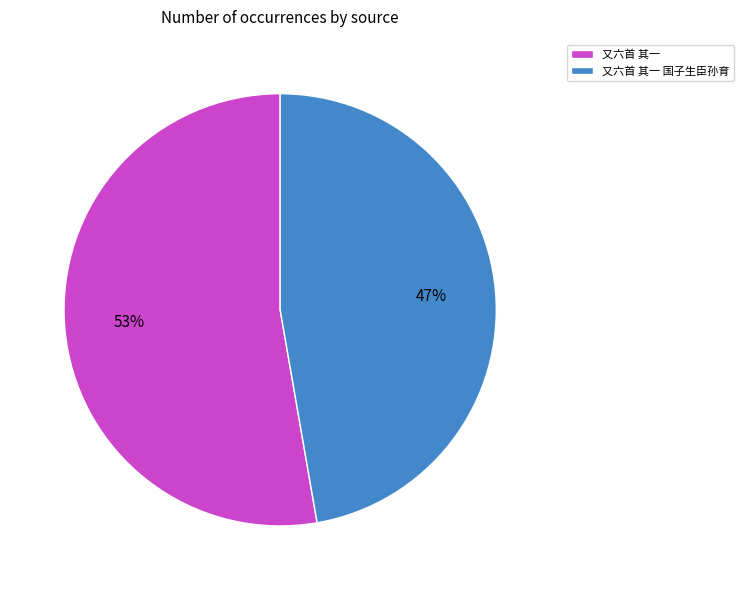

To the nearest percent, what portion does 又六首 其一 国子生臣孙育 represent?

47%